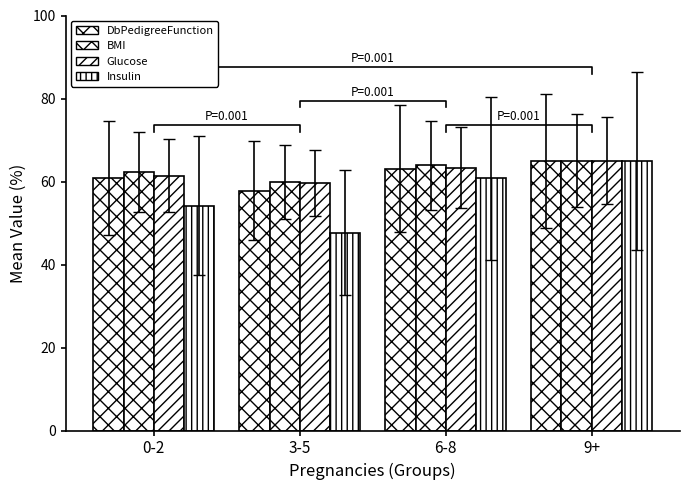

What is the difference between the maximum and minimum values in the BMI series?

5.1